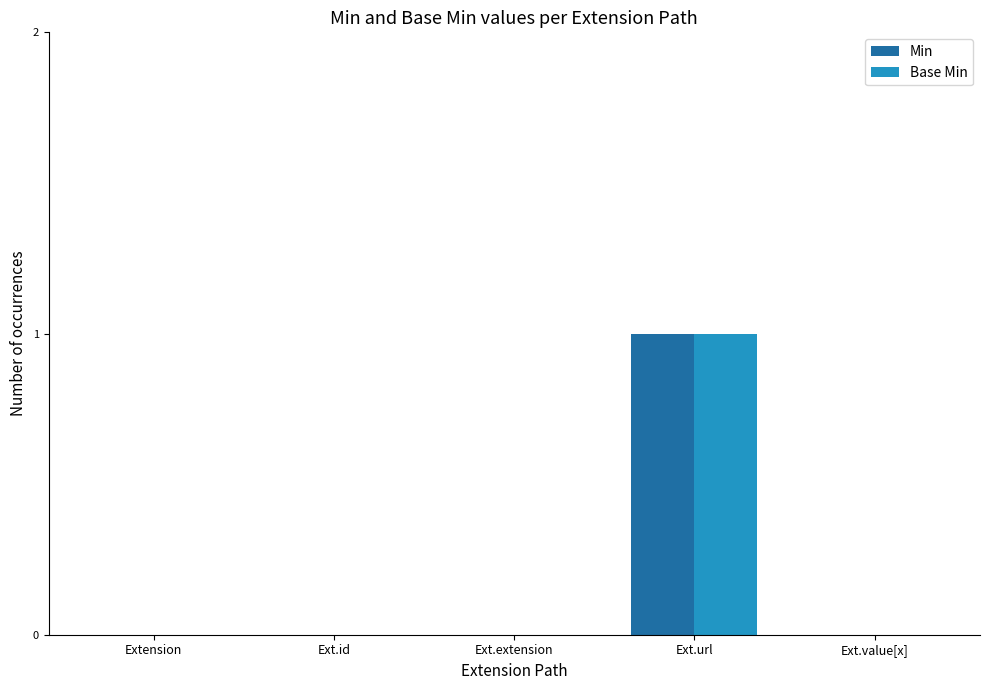

Reading left to right, extract all data points from this chart.

Min: Extension=0	Ext.id=0	Ext.extension=0	Ext.url=1	Ext.value[x]=0
Base Min: Extension=0	Ext.id=0	Ext.extension=0	Ext.url=1	Ext.value[x]=0